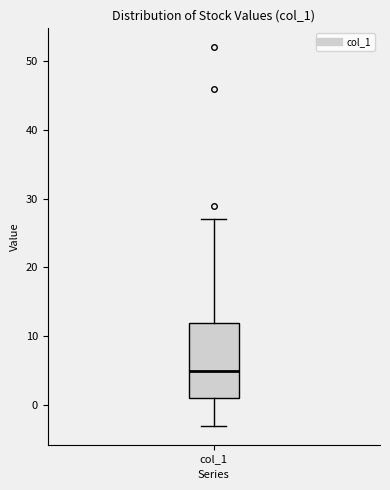

Read this box plot against the y-axis: the position of the median line, the range covered by the box, and the ends of both whiskers. The values are not printed on the chart, so give them approximately, as read against the axis.

median 5, box 1 to 12, whiskers -3 to 27